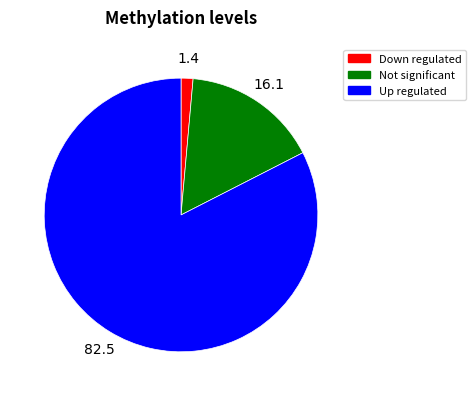

Is there a majority slice in this chart?

Yes